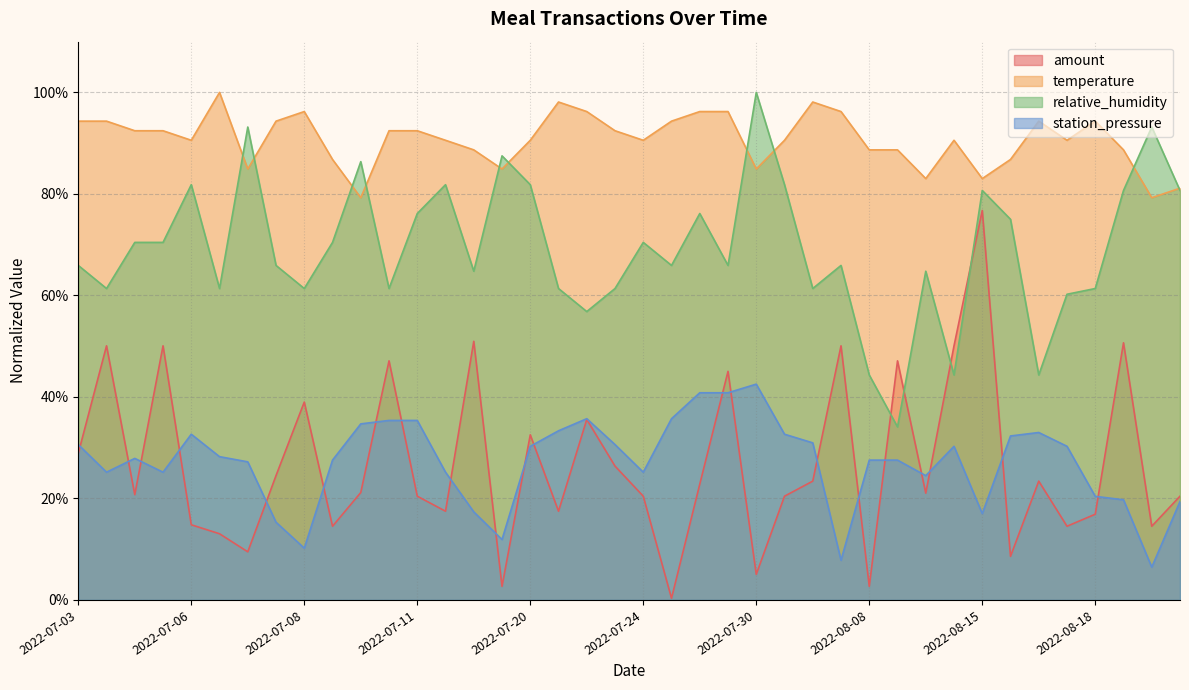

How many lines are shown in the chart?

4